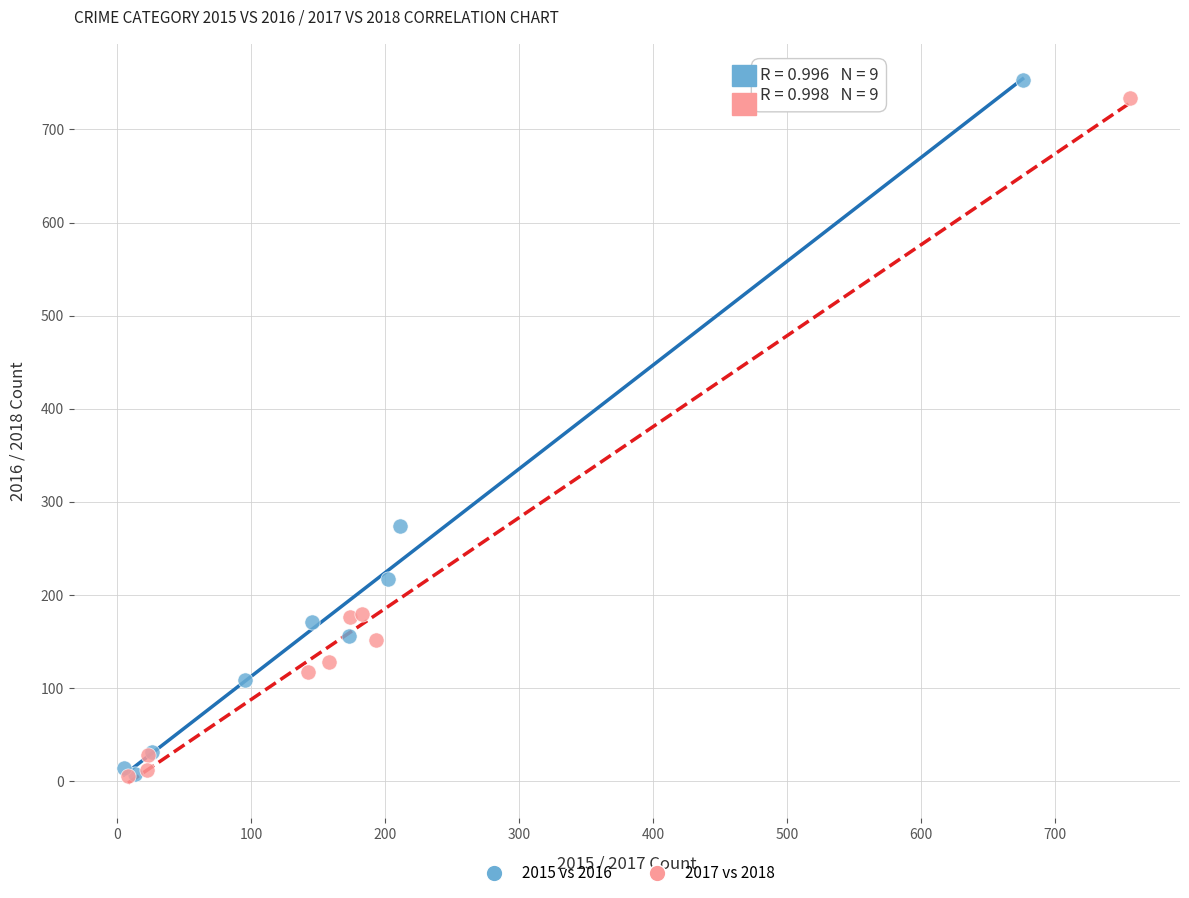

Which series has the largest Y range (max minus min)?

2015 vs 2016